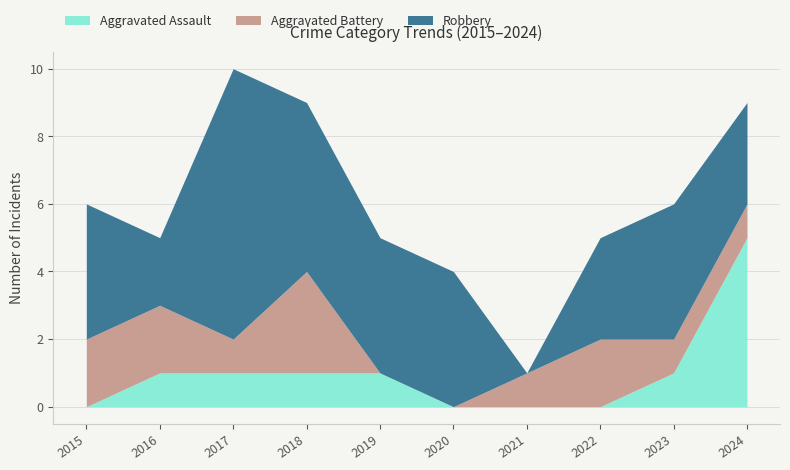

Which series changed the most between 2021 and 2024?

Aggravated Assault